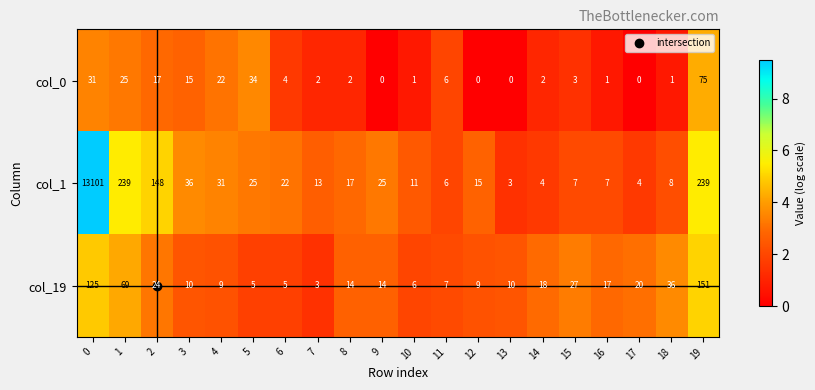

Is it true that col_1 equals 148 at 2?

True